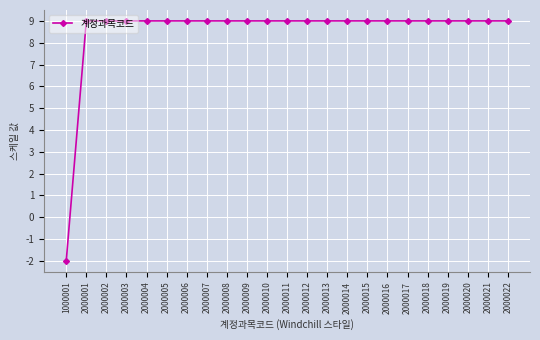

What is the smallest value displayed?

-2.0